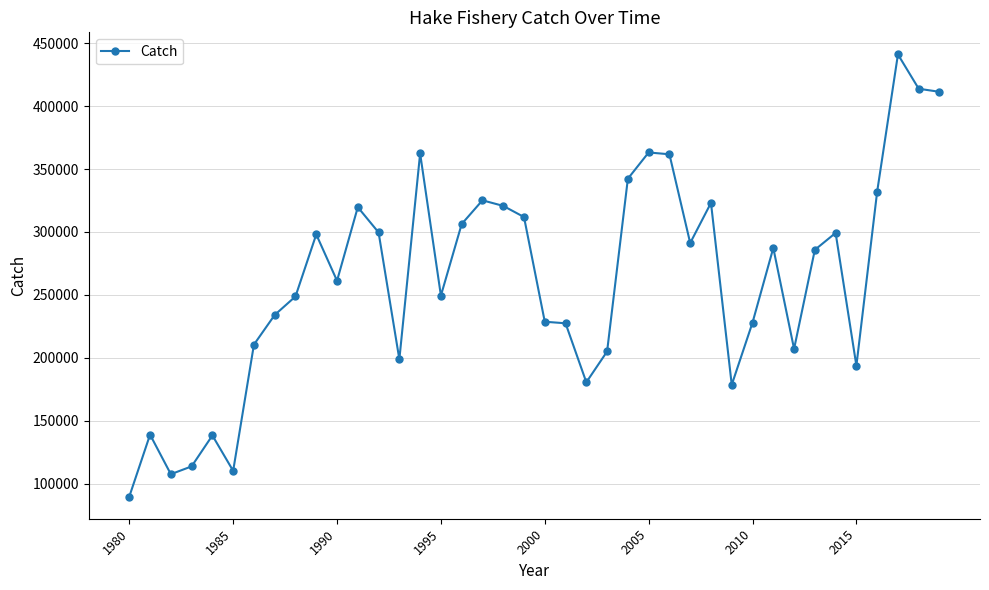

What is the maximum value shown in the chart?

440949.8